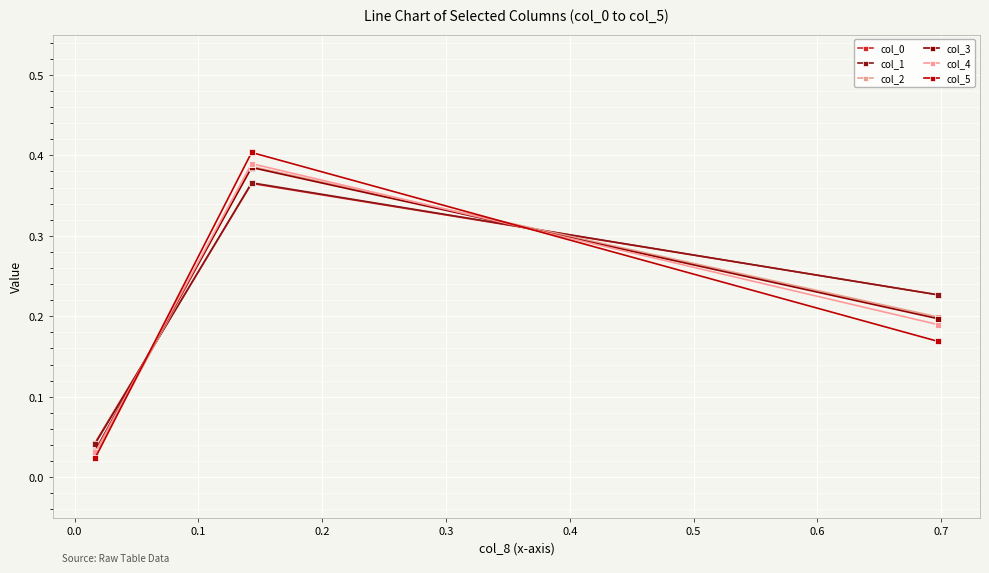

How many lines are shown in the chart?

6